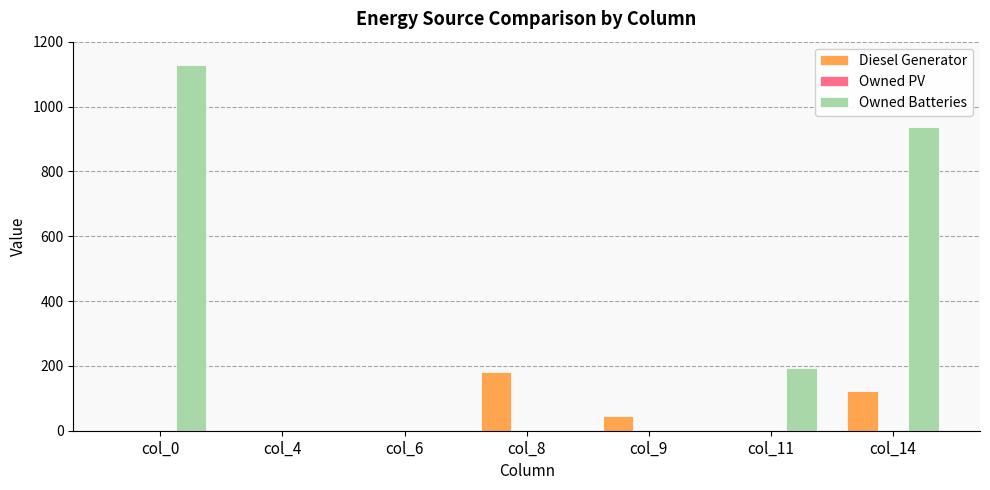

Is it true that Owned Batteries equals -578 at col_6?

False